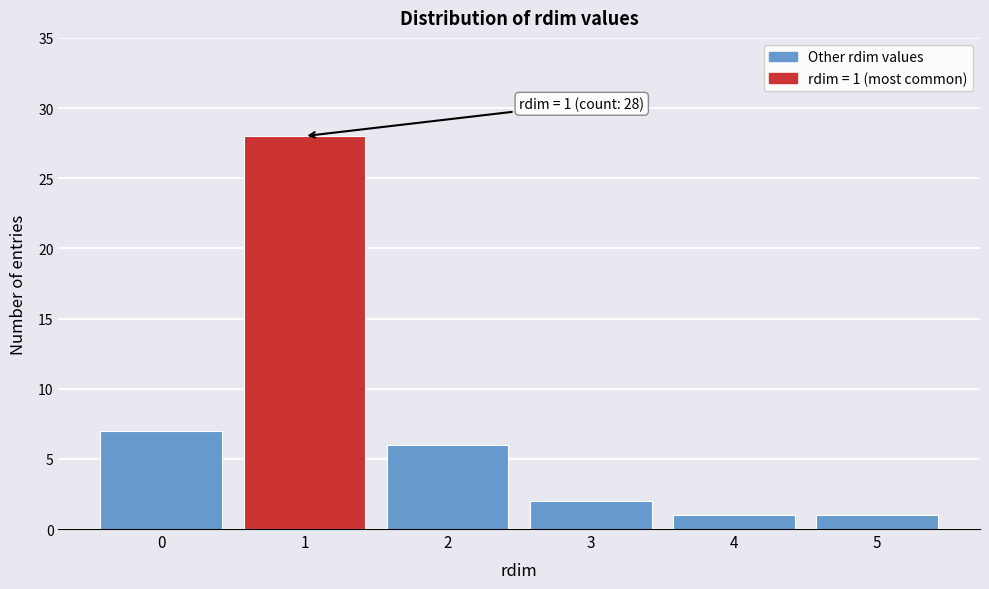

Reading left to right, extract all data points from this chart.

7	28	6	2	1	1